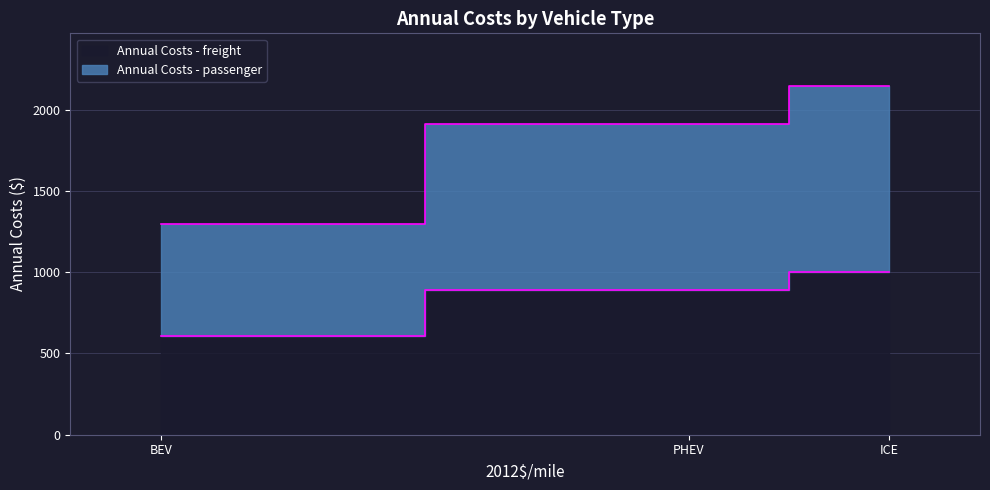

What are all the series names shown in the legend?

Annual Costs - passenger, Annual Costs - freight